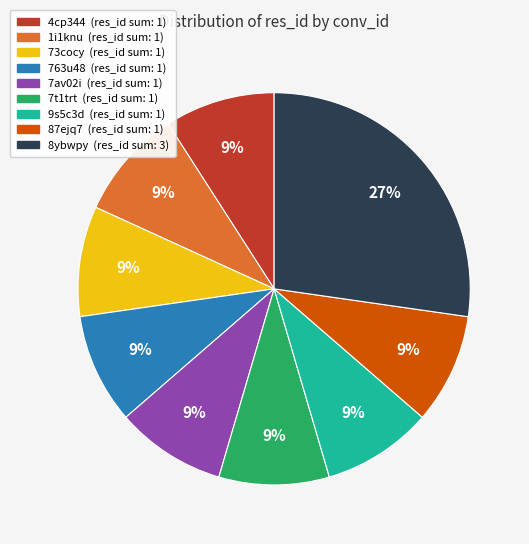

To the nearest percent, what is the difference between the largest and smallest slice percentages?

18%